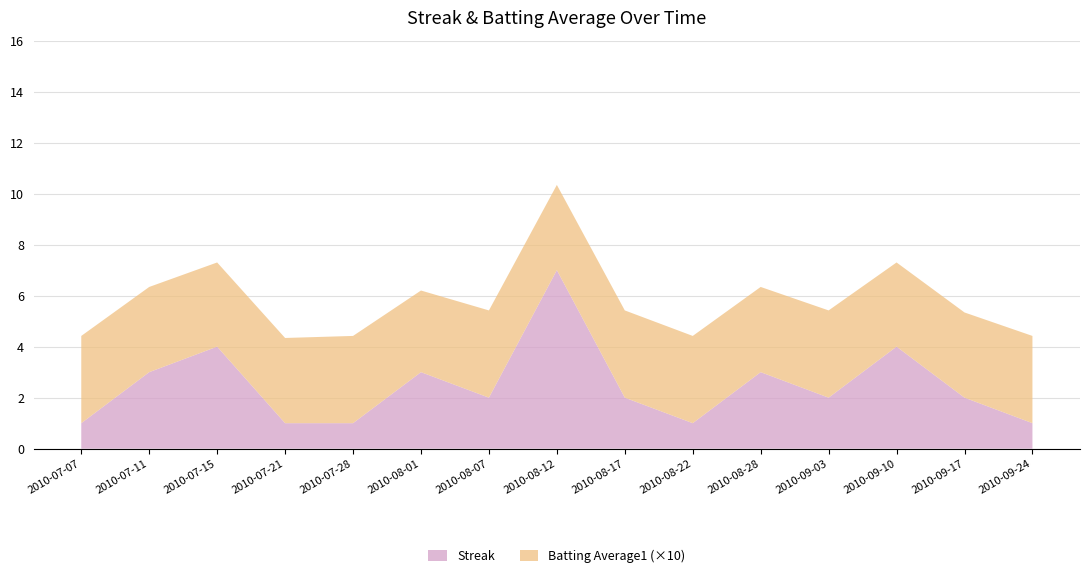

Reading left to right, transcribe all the data shown in this chart.

Streak: 2010-07-07=1.0	2010-07-11=3.0	2010-07-15=4.0	2010-07-21=1.0	2010-07-28=1.0	2010-08-01=3.0	2010-08-07=2.0	2010-08-12=7.0	2010-08-17=2.0	2010-08-22=1.0	2010-08-28=3.0	2010-09-03=2.0	2010-09-10=4.0	2010-09-17=2.0	2010-09-24=1.0
Batting Average1: 2010-07-07=0.3	2010-07-11=0.3	2010-07-15=0.3	2010-07-21=0.3	2010-07-28=0.3	2010-08-01=0.3	2010-08-07=0.3	2010-08-12=0.3	2010-08-17=0.3	2010-08-22=0.3	2010-08-28=0.3	2010-09-03=0.3	2010-09-10=0.3	2010-09-17=0.3	2010-09-24=0.3